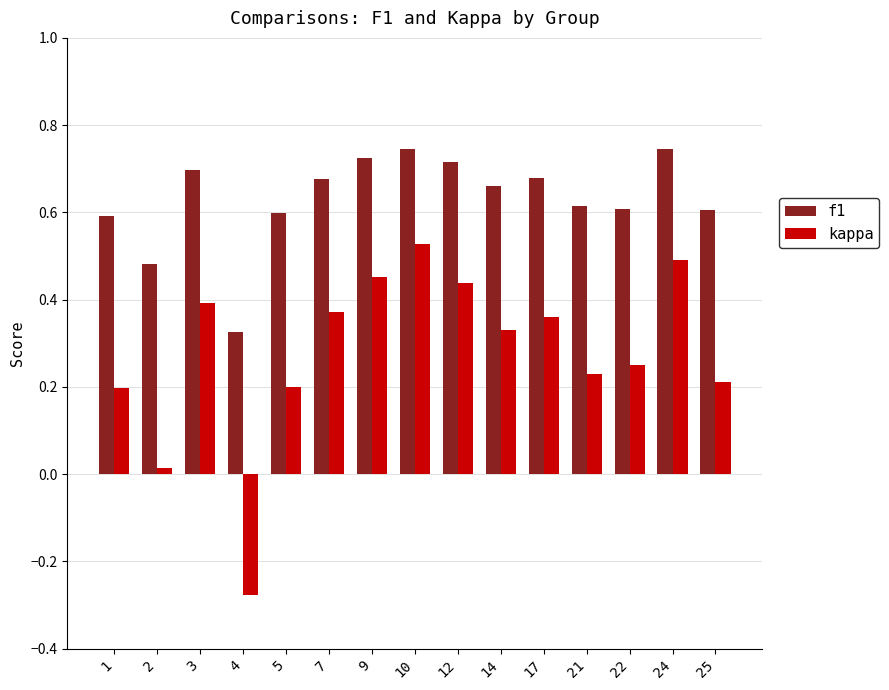

What is the difference between the highest and lowest values at 4?

0.6